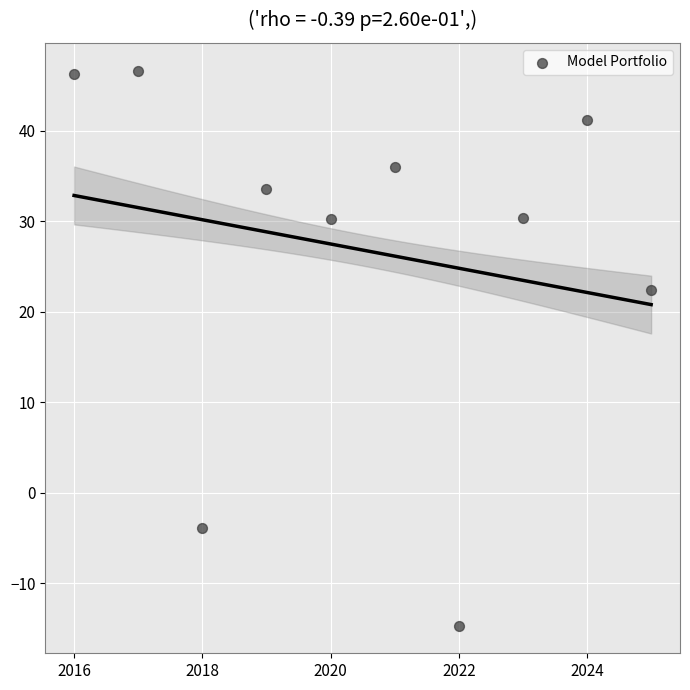

What Y value in the scatter plot is closest to 15?

22.4